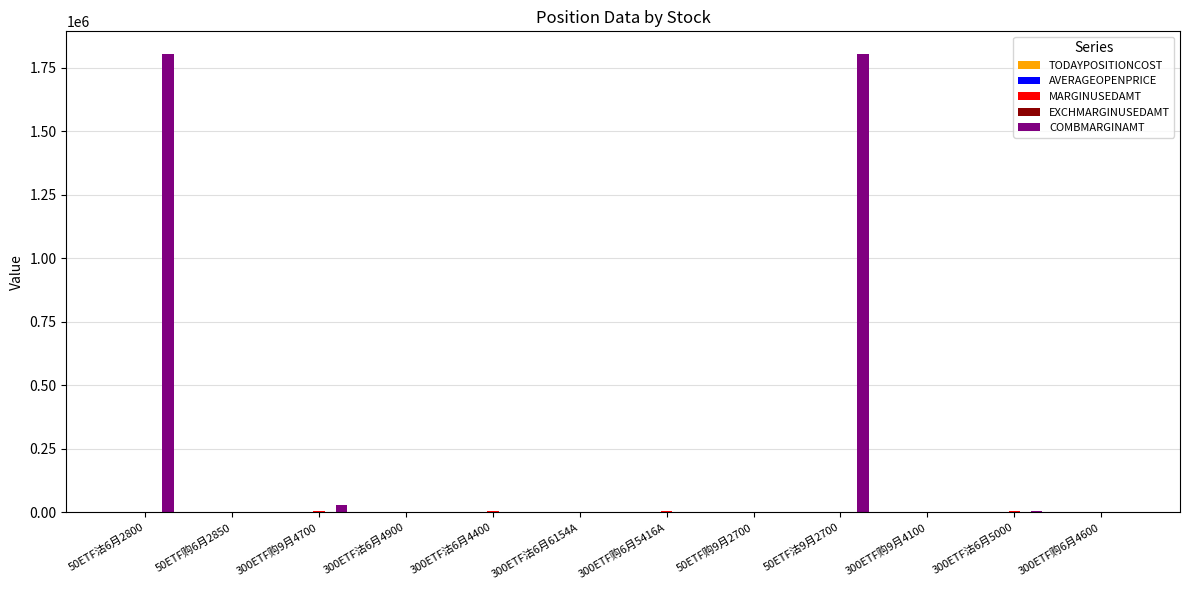

Which series has the largest total across all categories?

COMBMARGINAMT